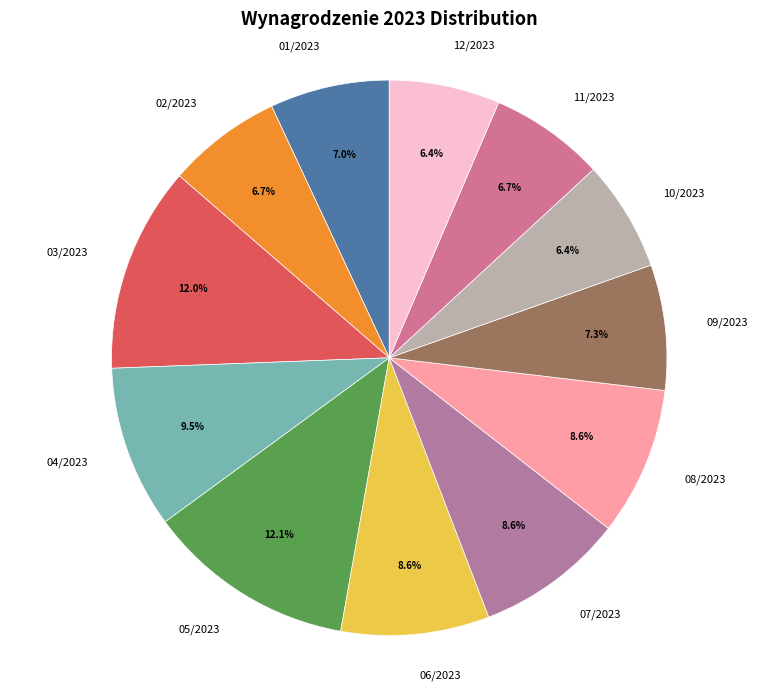

To the nearest percent, what is the combined percentage of 12/2023 and 08/2023?

15%